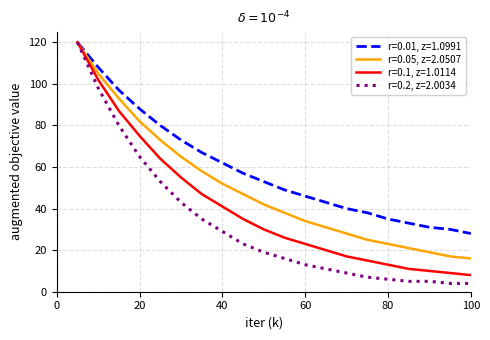

Which series has the widest spread of values?

r=0.2, z=2.0034